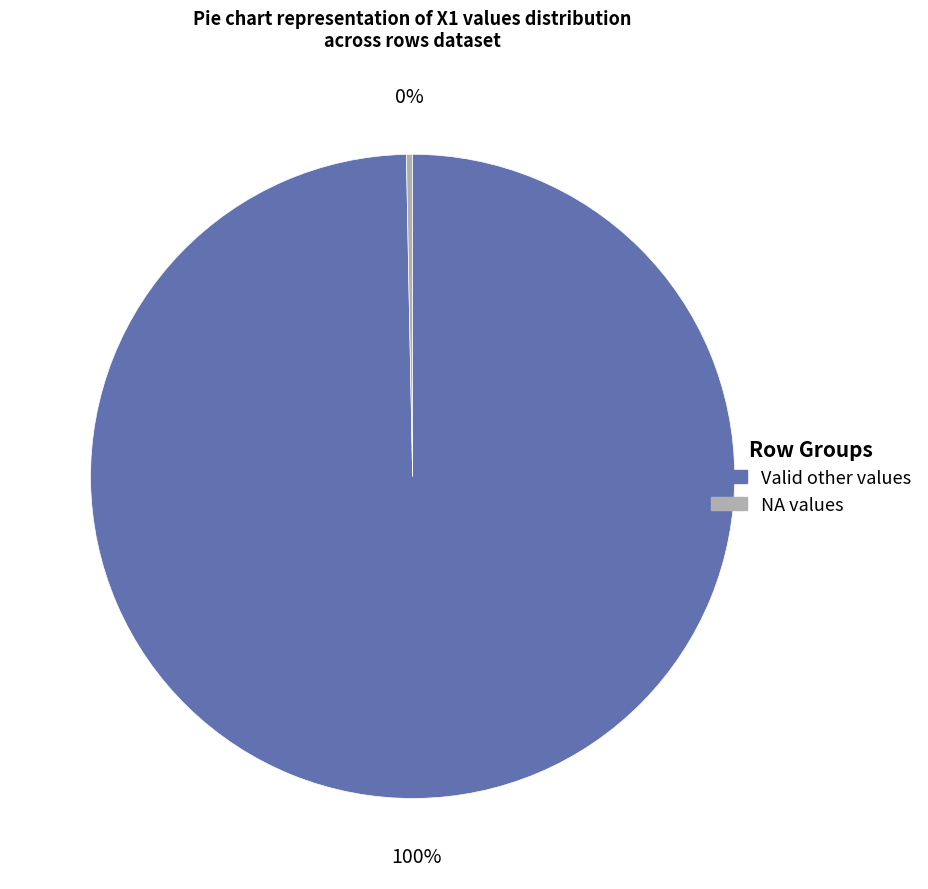

Is there a majority slice in this chart?

Yes